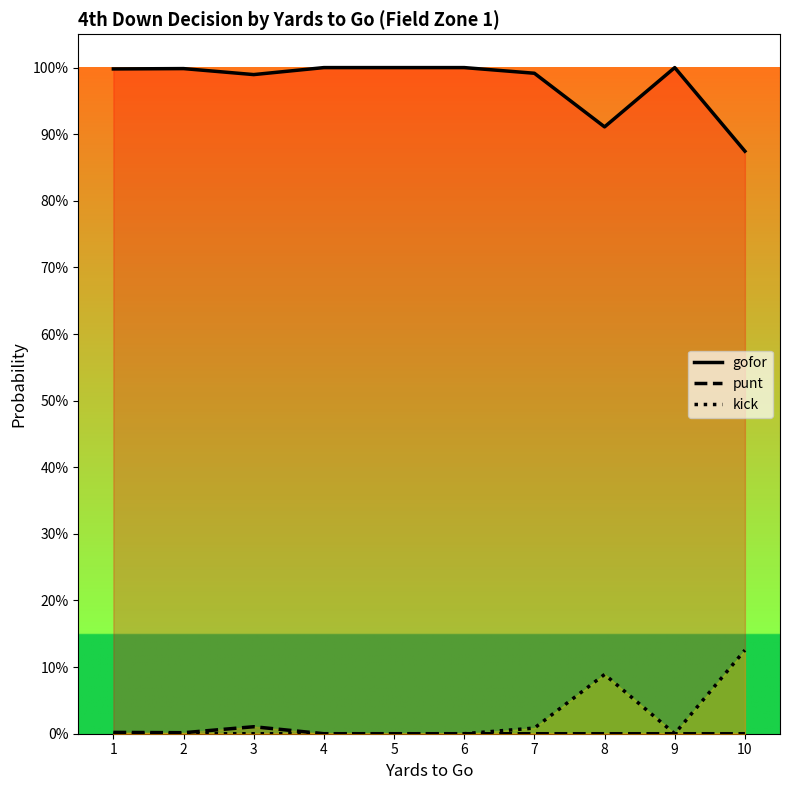

The gofor series shows 1.0 at 3. True or false?

True